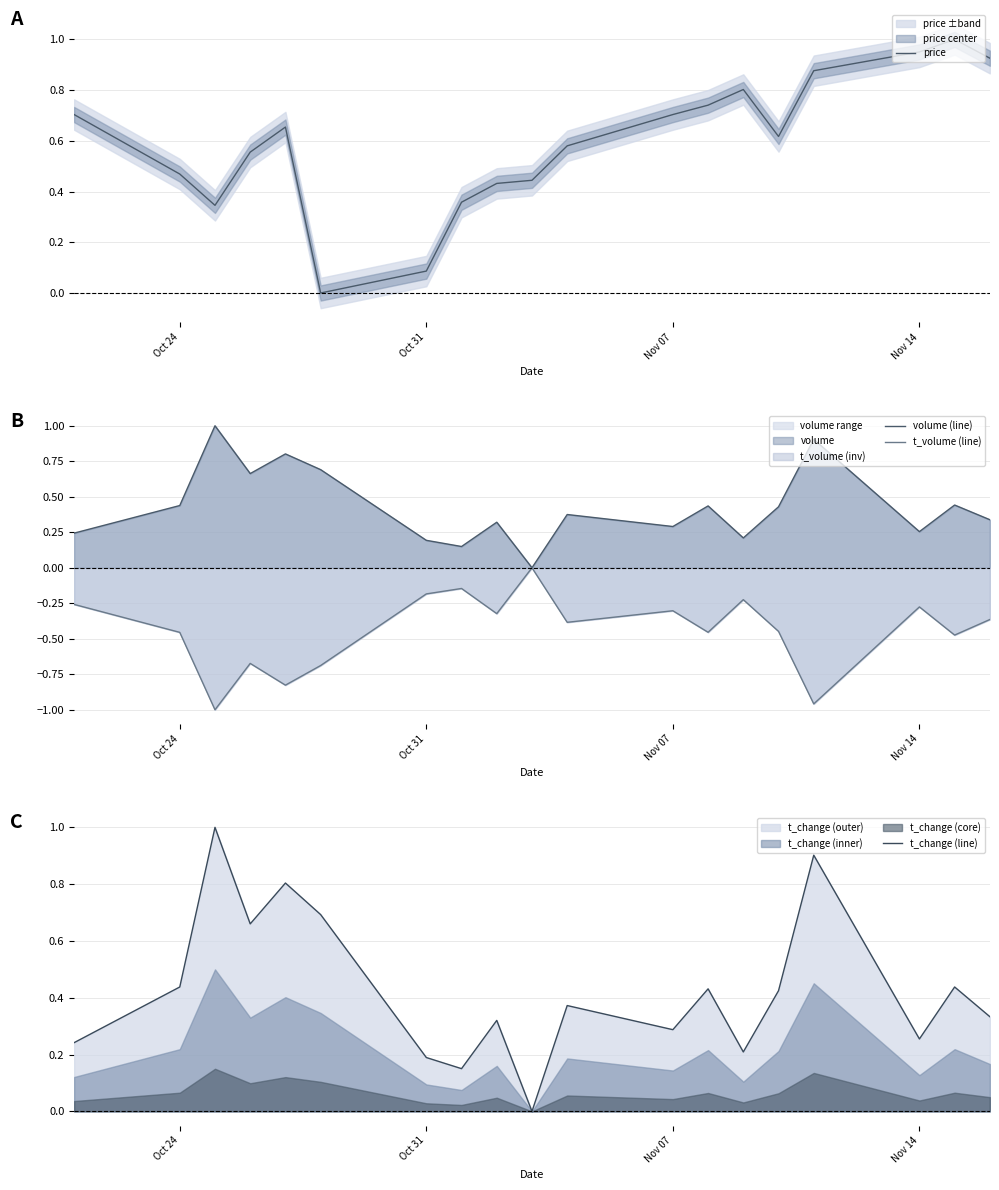

What is the highest value of the t_change (line) series?

1.0